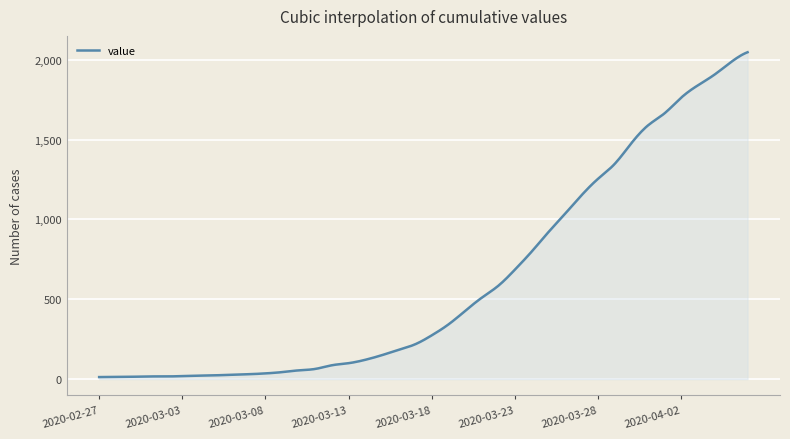

What is the maximum value shown in the chart?

2047.0